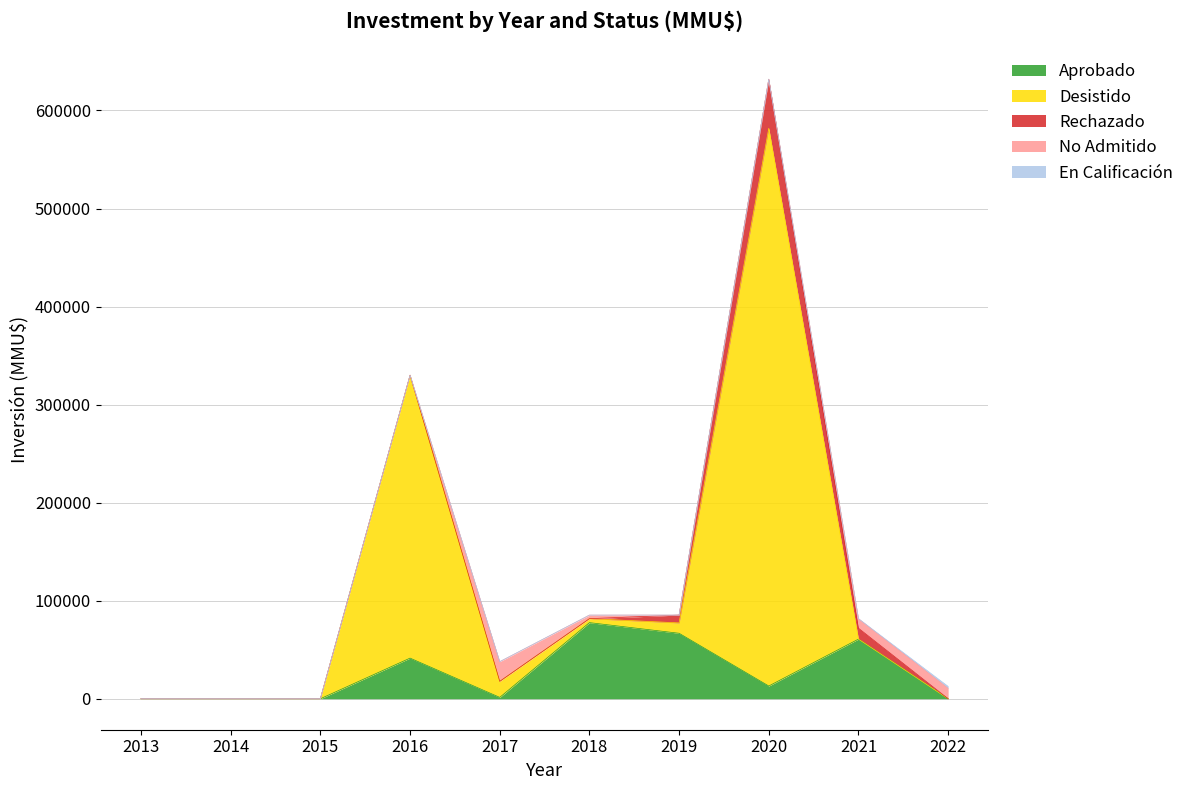

What is the value of the Rechazado point at the 9th from the left?

11117